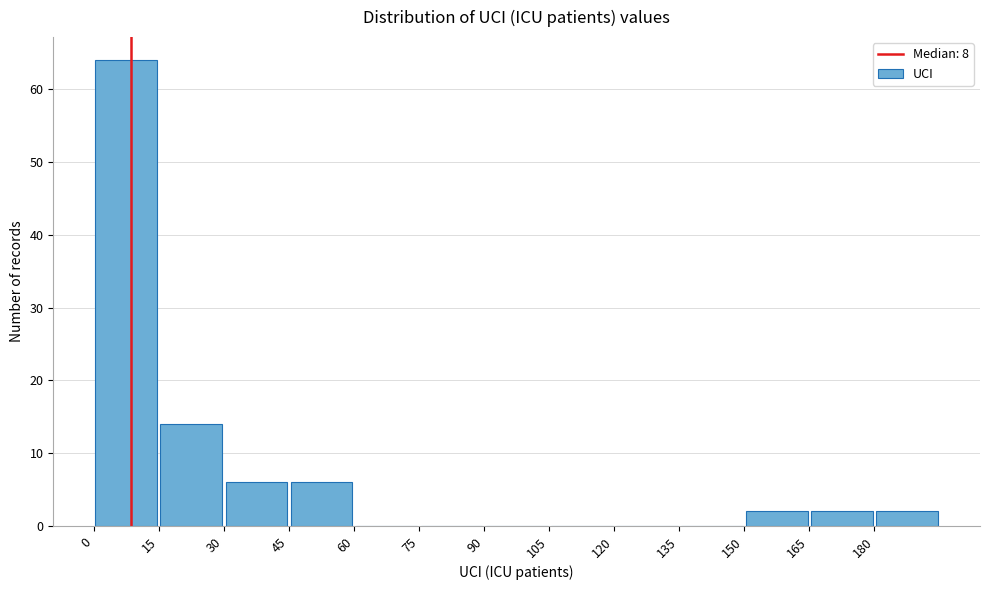

Reading left to right, transcribe this chart: for each bar, give the range it covers on the x-axis and its height. Neither the bar edges nor the heights are printed on the chart, so give them approximately, as read against the axes.

0 to 15: 64
15 to 30: 14
30 to 45: 6
45 to 60: 6
60 to 75: 0
75 to 90: 0
90 to 105: 0
105 to 120: 0
120 to 135: 0
135 to 150: 0
150 to 165: 2
165 to 180: 2
180 to 195: 2